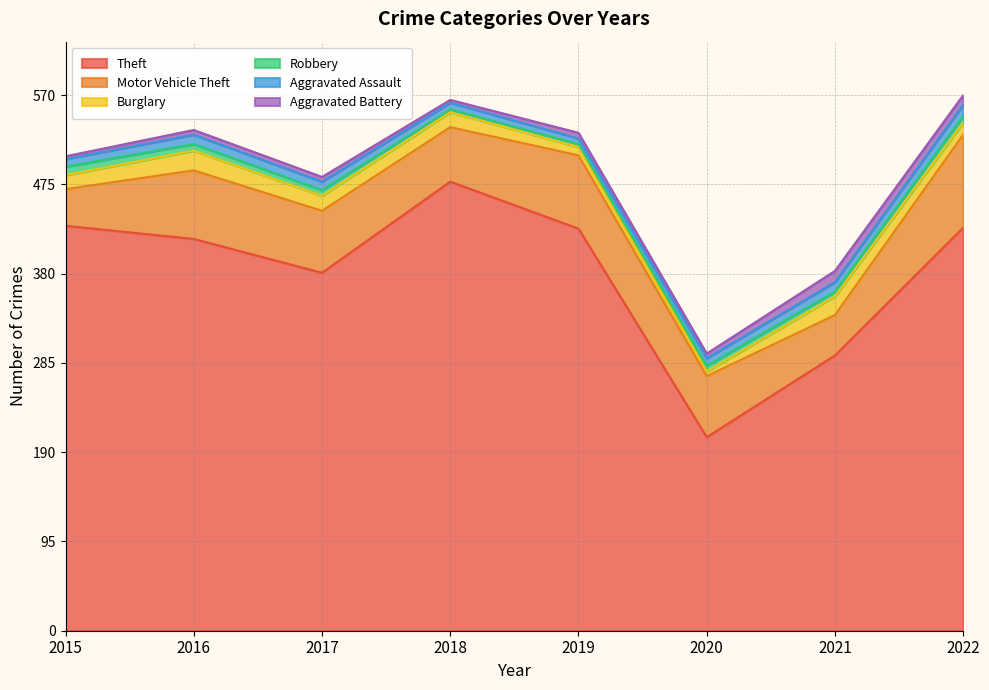

Where does the Aggravated Assault series first go above 9?

2016